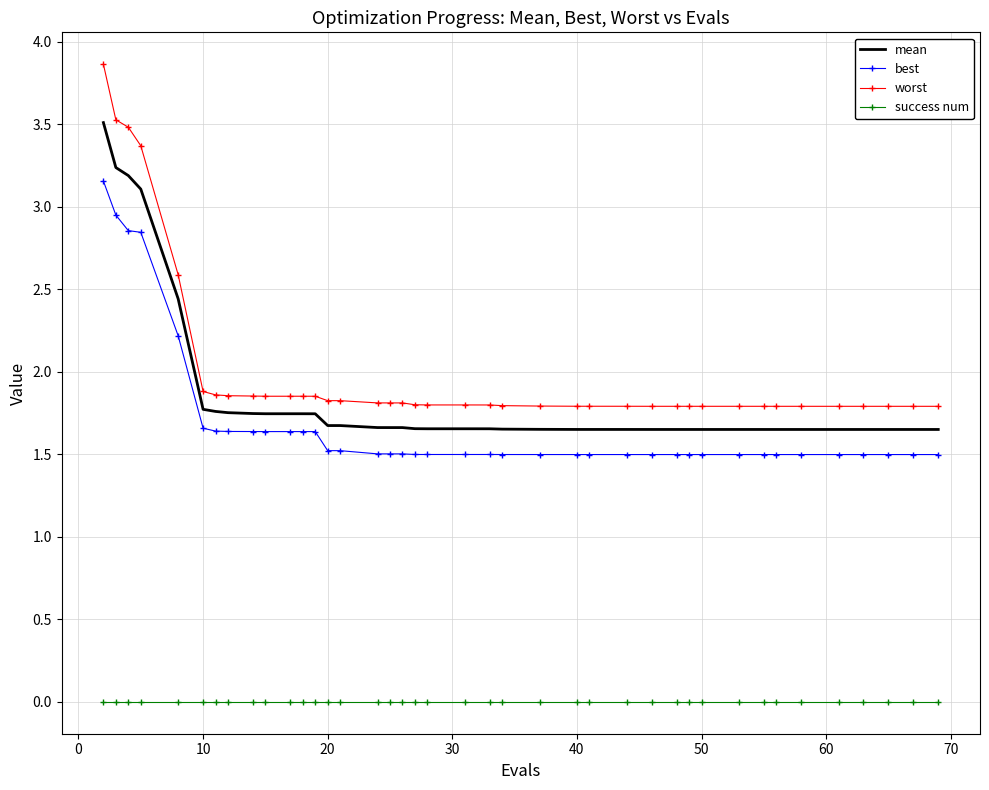

What is the highest value of the mean series?

3.5